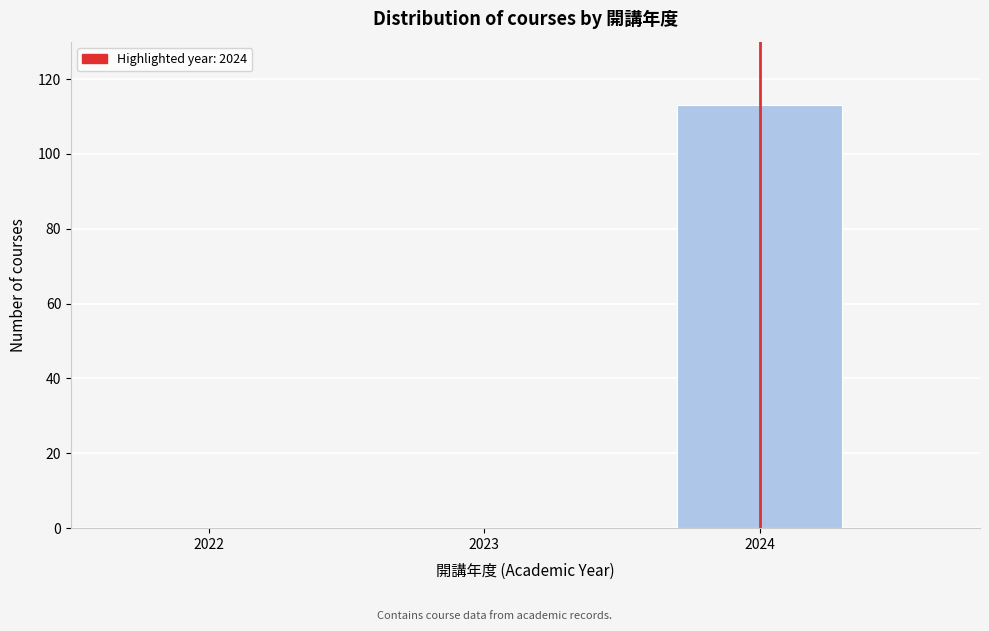

Reading right to left, transcribe all the data shown in this chart.

2024=113	2023=0	2022=0